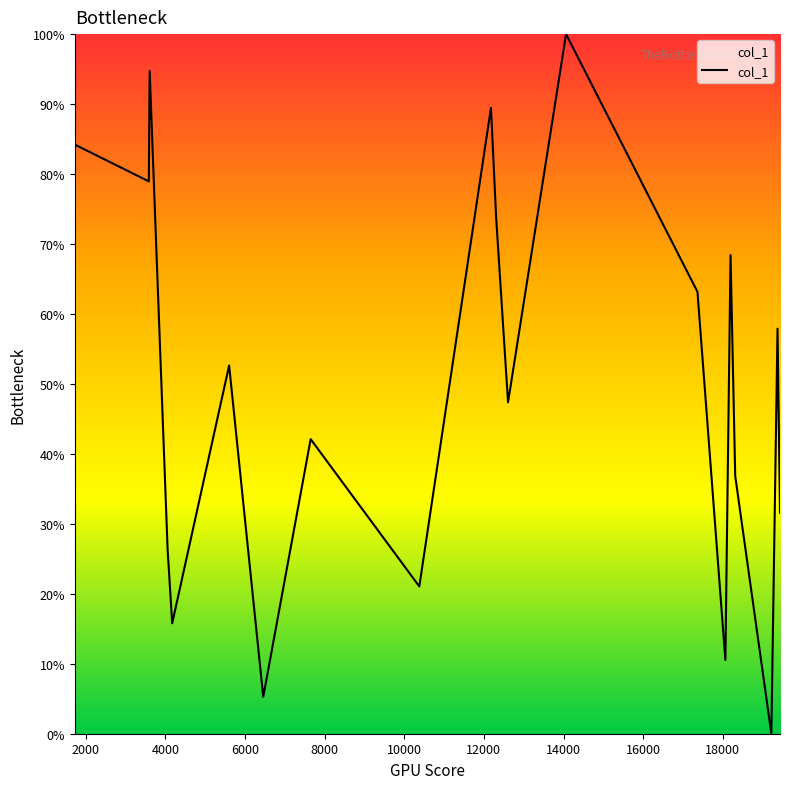

Does the chart display data point markers on the line(s)?

No